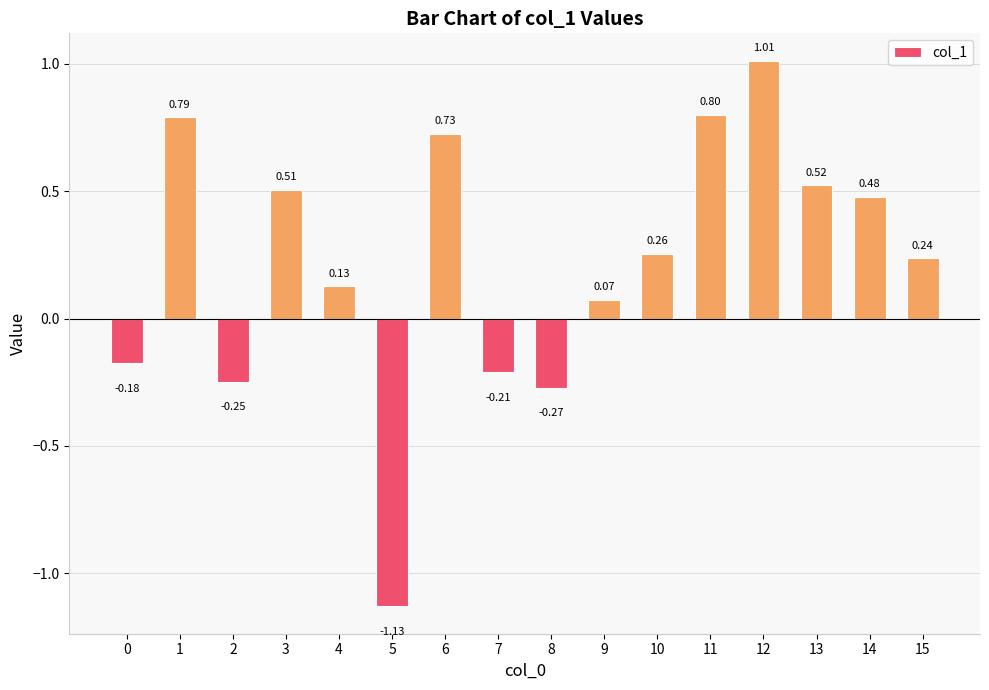

How many values are below zero?

5